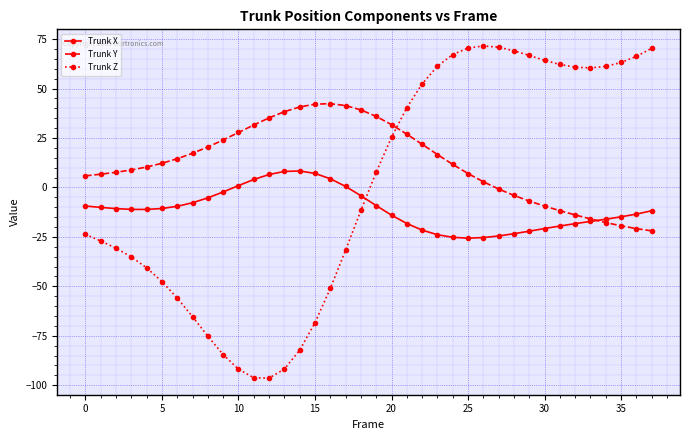

List the series in order of their peak value, lowest first.

Trunk X, Trunk Y, Trunk Z